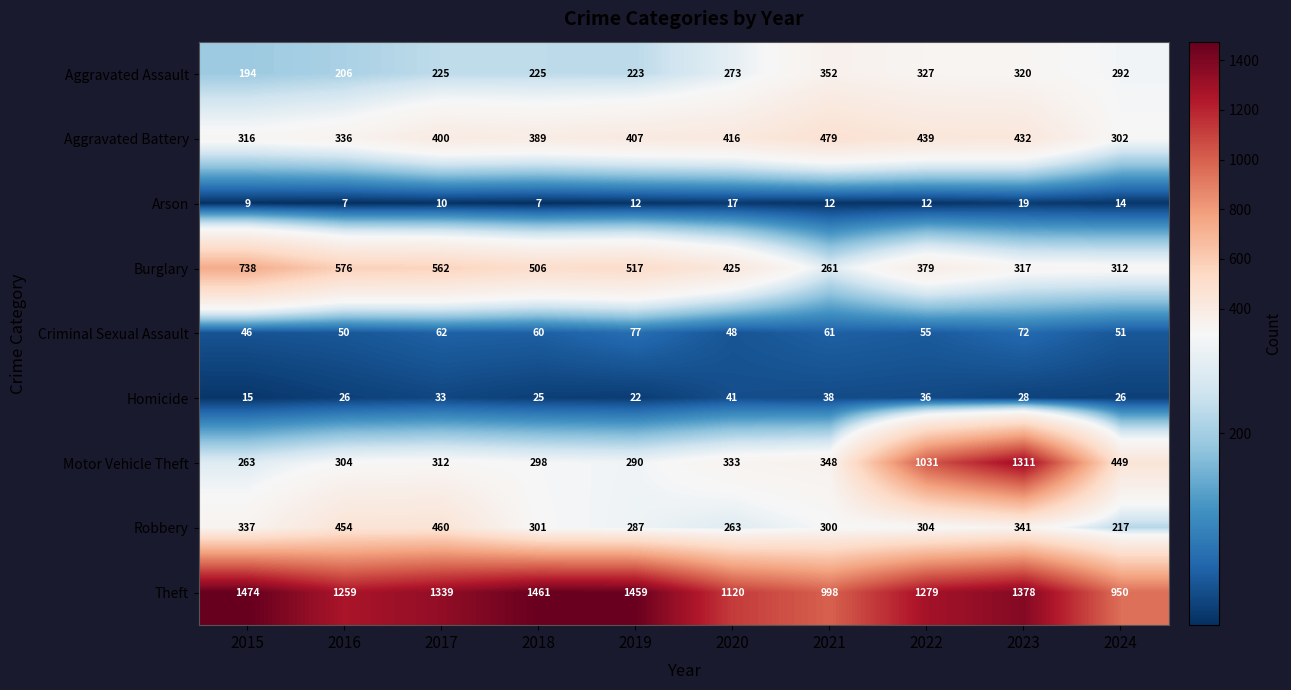

What value does the Homicide series have at 2022?

36